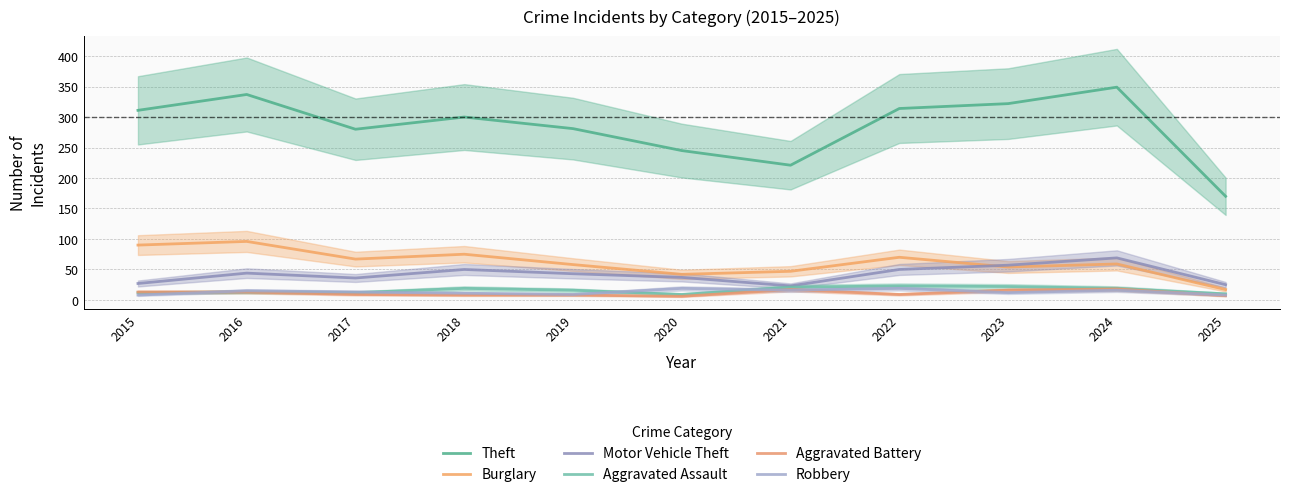

What is the average value of the Burglary series?

61